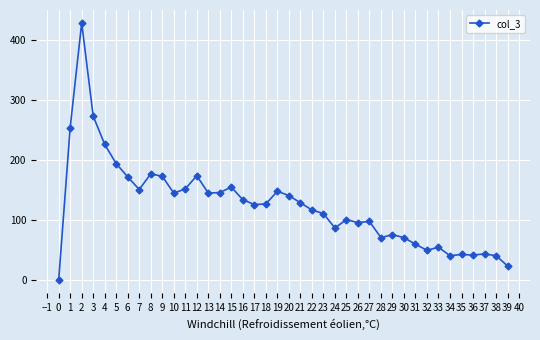

What is the value of the 16th point from the left?

155